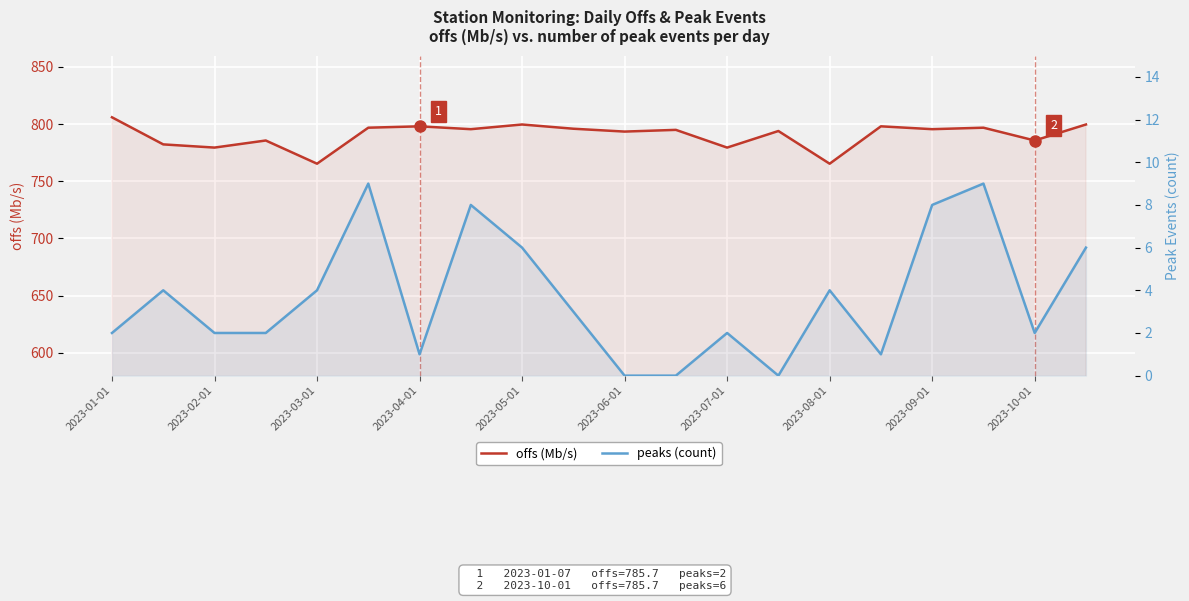

At which category is the sum across all series the highest?

2023-01-01